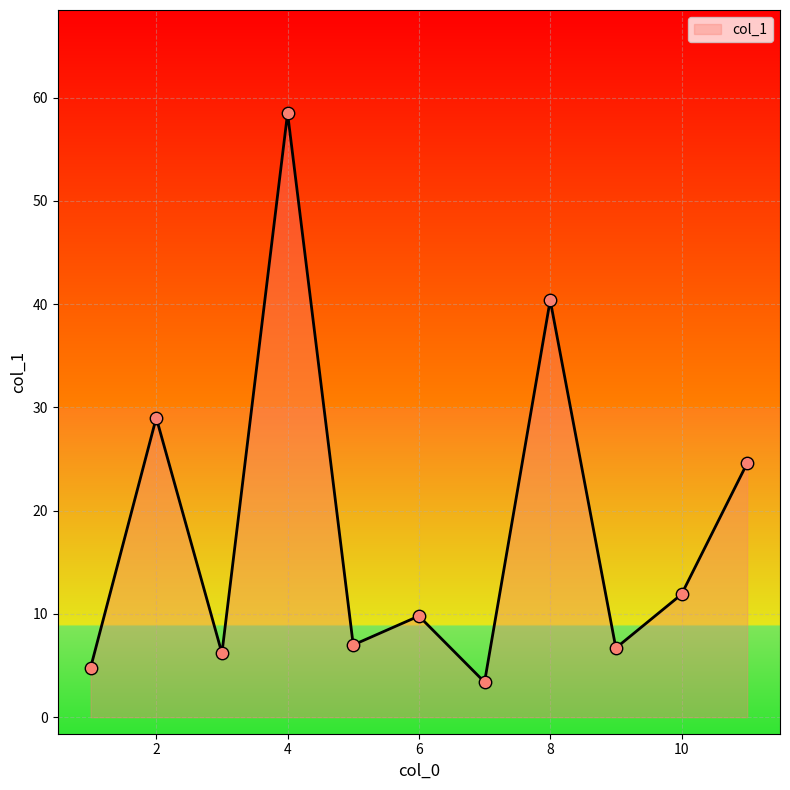

What is the smallest value displayed?

3.4